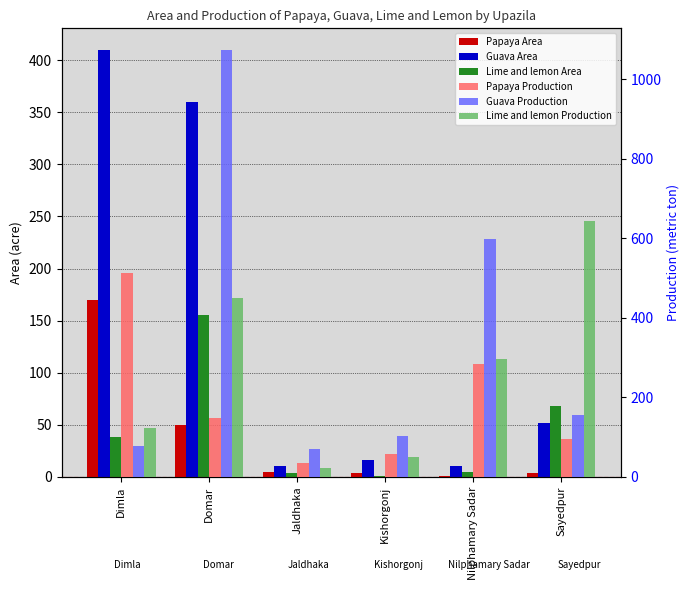

What is the label of the 3rd bar from the left?

Jaldhaka